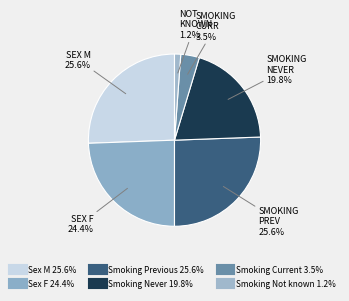

To the nearest percent, what is the difference between the Smoking Never and Smoking Not known slice percentages?

19%